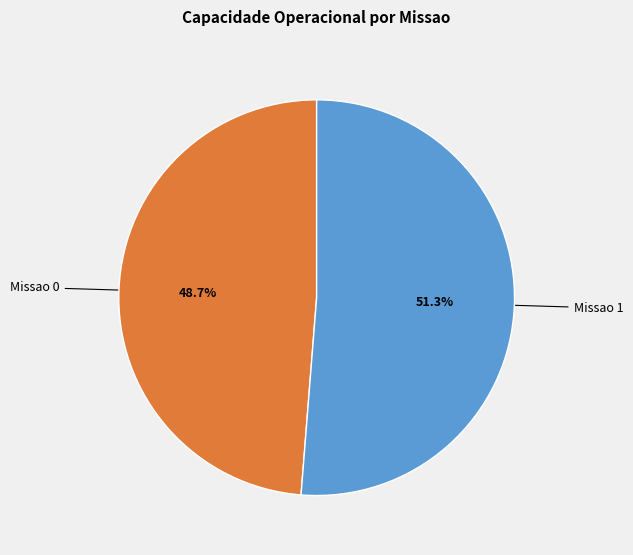

Does any single category account for the majority?

Yes